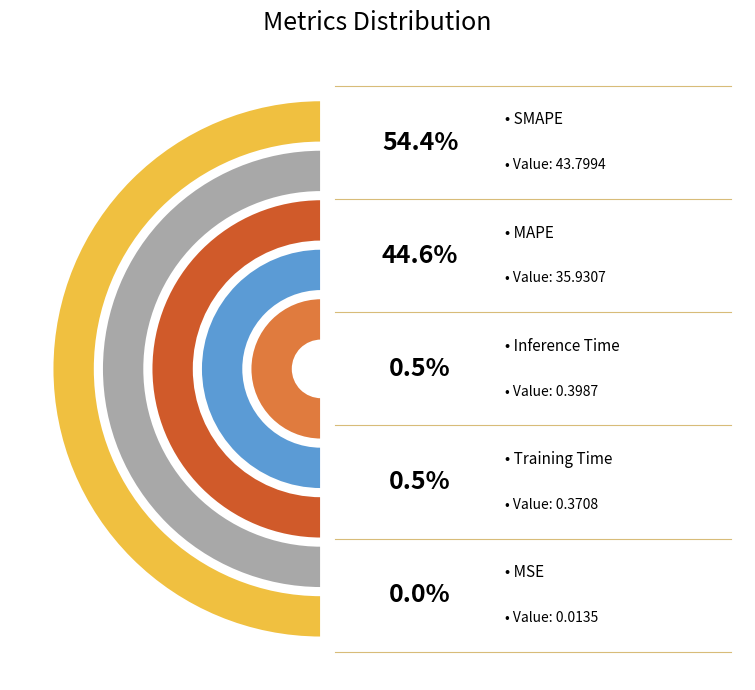

To the nearest percent, what portion does SMAPE represent?

54%